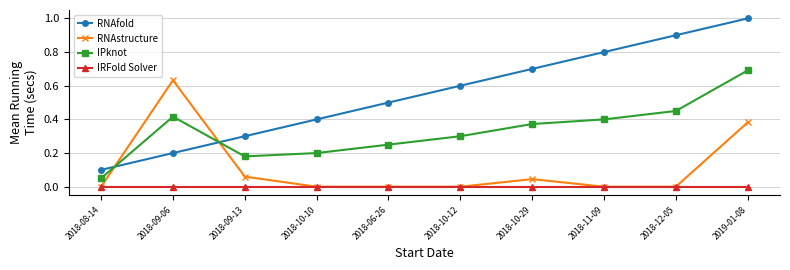

What is the maximum value shown in the chart?

1.0